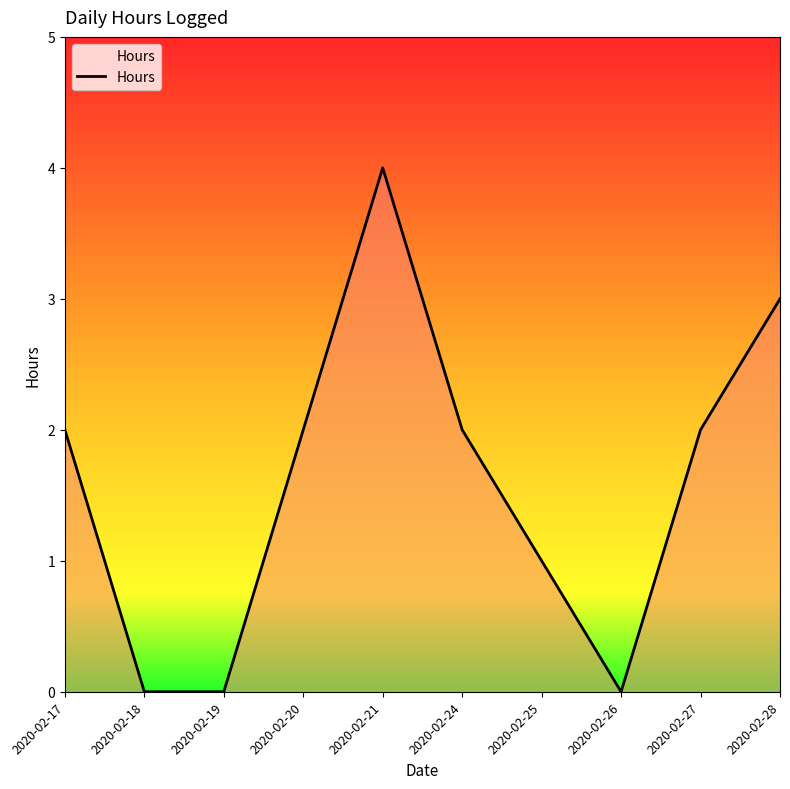

What is the average value?

2